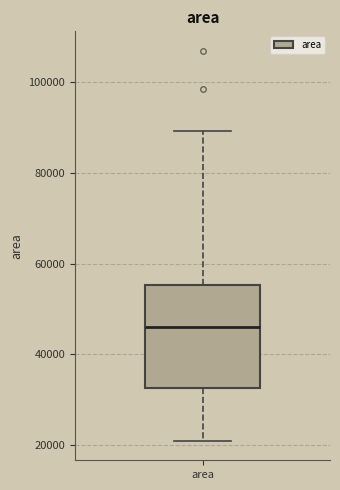

Read this box plot against the y-axis: the position of the median line, the range covered by the box, and the ends of both whiskers. The values are not printed on the chart, so give them approximately, as read against the axis.

median 46000, box 32000 to 56000, whiskers 20000 to 90000